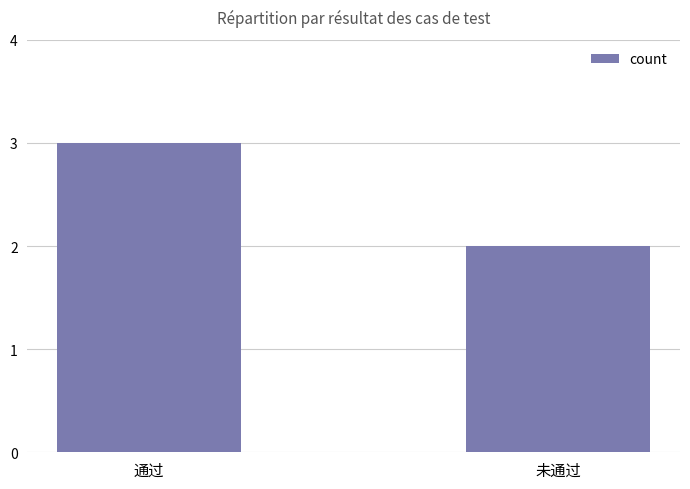

List the labels in order of value, smallest first.

未通过, 通过